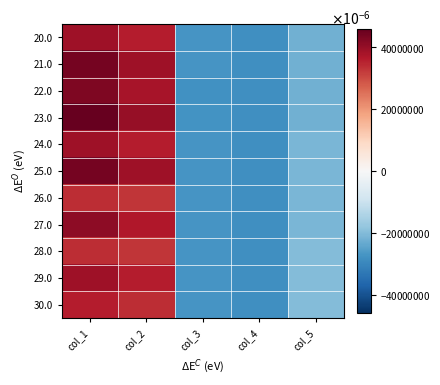

Reading left to right, transcribe all the data shown in this chart.

20.0: col_1=39.0	col_2=36.0	col_3=-27.0	col_4=-28.0	col_5=-22.0
21.0: col_1=44.0	col_2=39.0	col_3=-27.0	col_4=-28.0	col_5=-22.0
22.0: col_1=43.0	col_2=38.0	col_3=-27.8	col_4=-28.0	col_5=-22.0
23.0: col_1=46.0	col_2=40.0	col_3=-27.5	col_4=-28.0	col_5=-22.0
24.0: col_1=39.0	col_2=36.0	col_3=-27.0	col_4=-28.0	col_5=-21.0
25.0: col_1=44.0	col_2=39.0	col_3=-27.0	col_4=-28.0	col_5=-21.0
26.0: col_1=34.0	col_2=33.0	col_3=-27.0	col_4=-28.0	col_5=-21.0
27.0: col_1=41.0	col_2=37.0	col_3=-27.0	col_4=-28.0	col_5=-21.0
28.0: col_1=34.0	col_2=33.0	col_3=-27.0	col_4=-28.0	col_5=-20.0
29.0: col_1=39.0	col_2=36.0	col_3=-27.0	col_4=-28.0	col_5=-20.0
30.0: col_1=36.0	col_2=34.0	col_3=-27.0	col_4=-28.0	col_5=-20.0